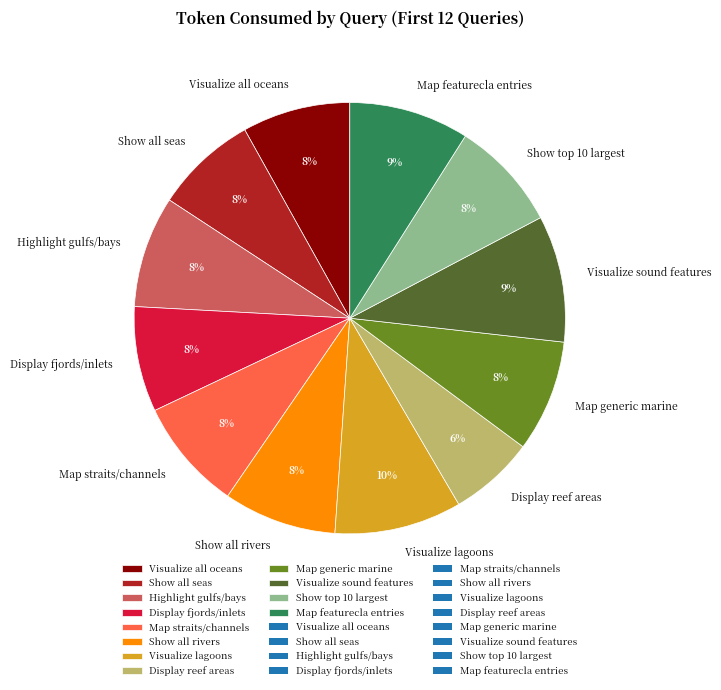

Which has a higher value, Visualize sound features or Visualize all oceans?

Visualize sound features